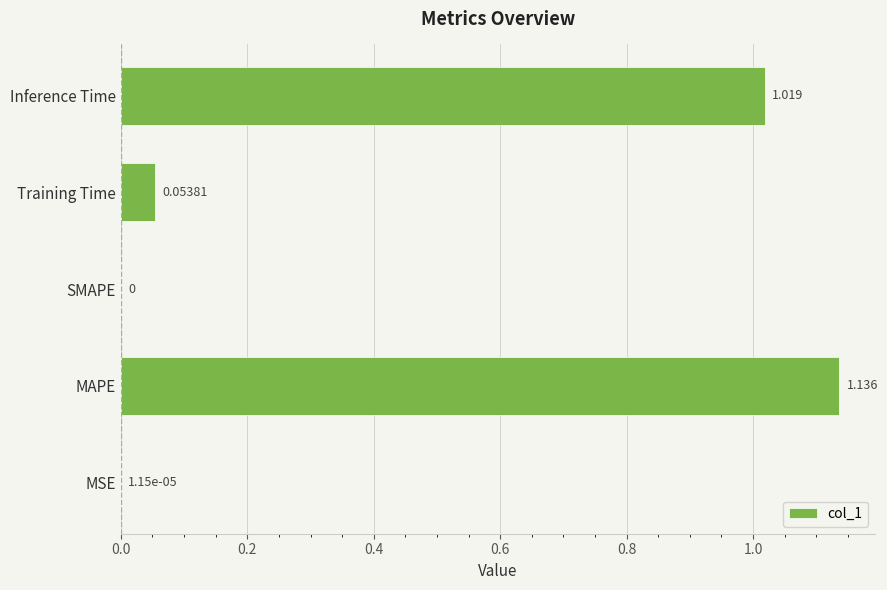

At which label is the value closest to 0?

SMAPE